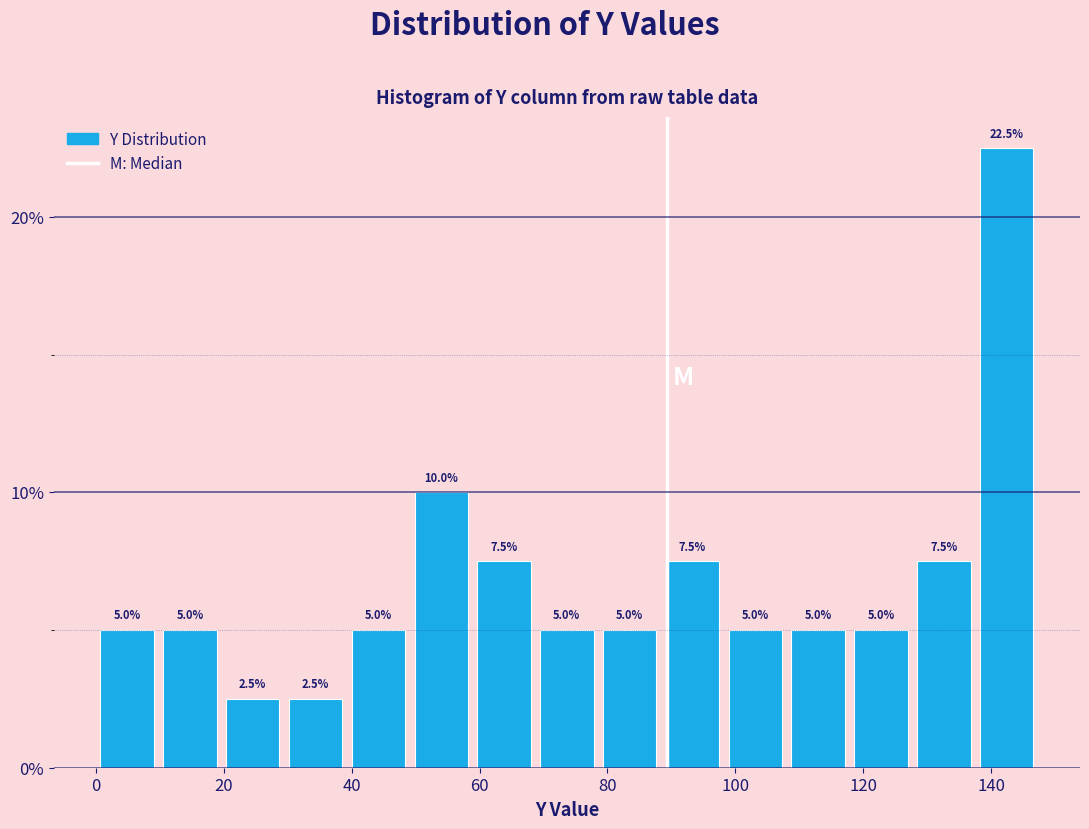

Which range on the x-axis has the tallest bar?

138 to 148